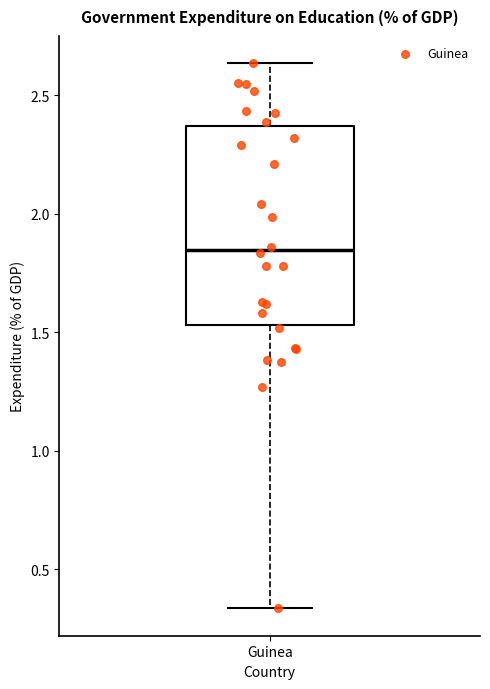

Where is the lower edge of the box for Guinea on the y-axis? The values are not printed on the chart, so give them approximately, as read against the axis.

1.55